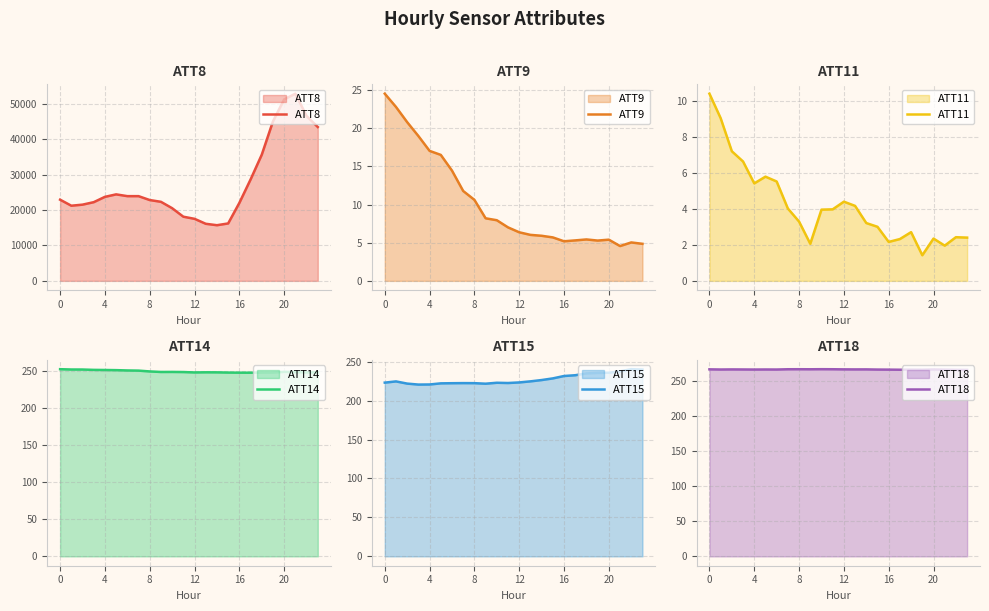

The ATT18 series shows 184.9 at 0. True or false?

False